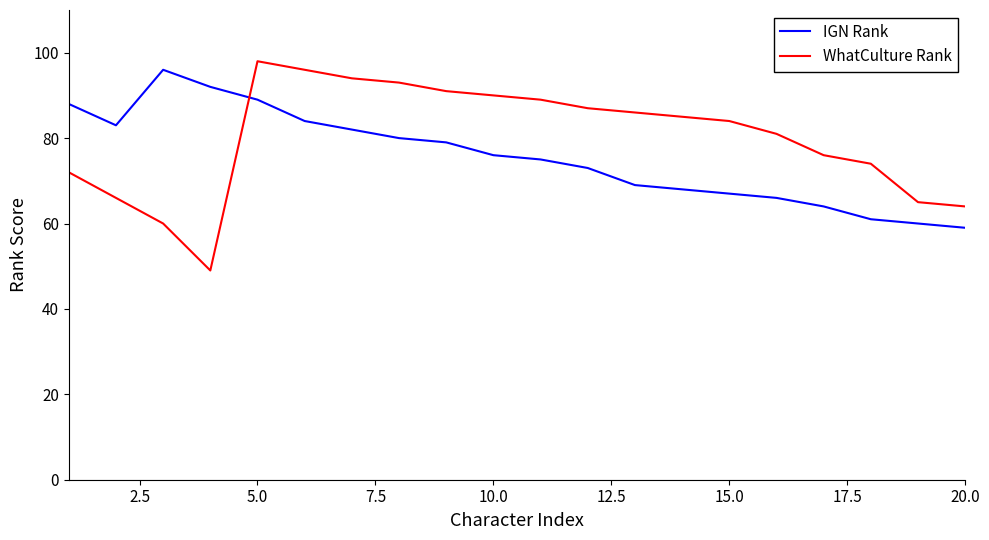

Rank the series by their average value, from highest to lowest.

WhatCulture Rank, IGN Rank